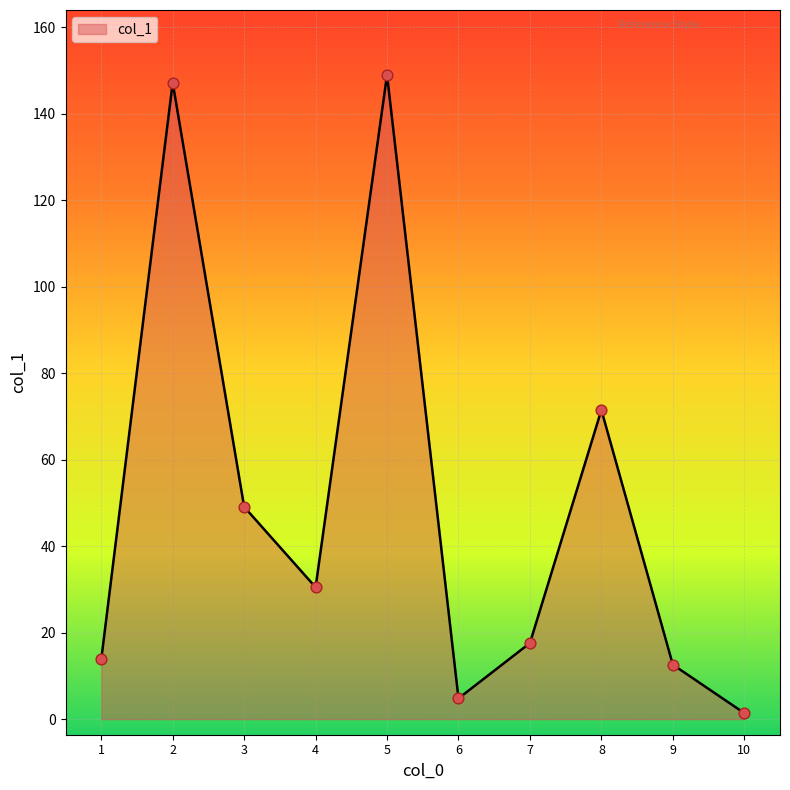

Which has a higher value, 9 or 5?

5